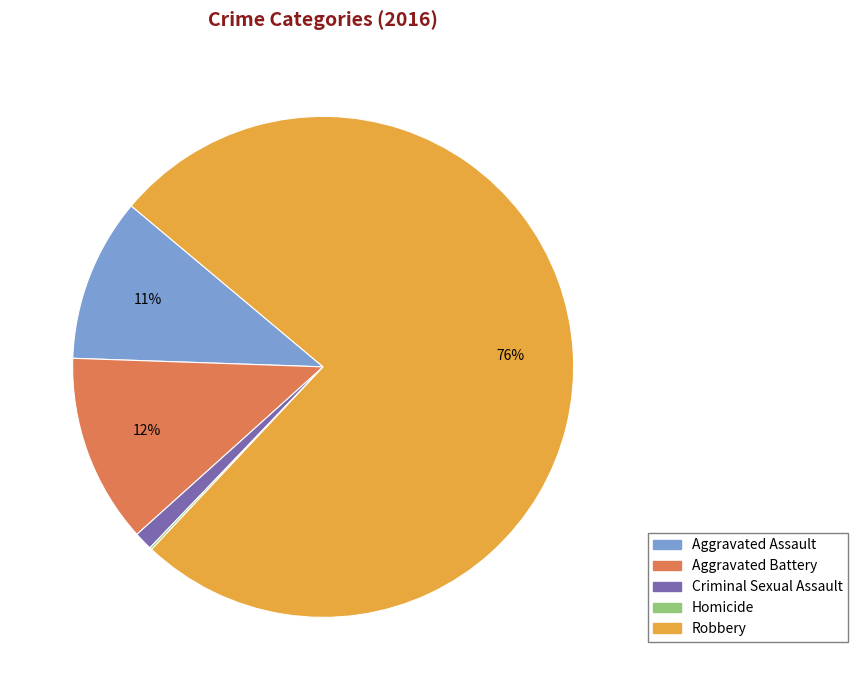

To the nearest percent, what percentage of the pie is Aggravated Battery?

12%